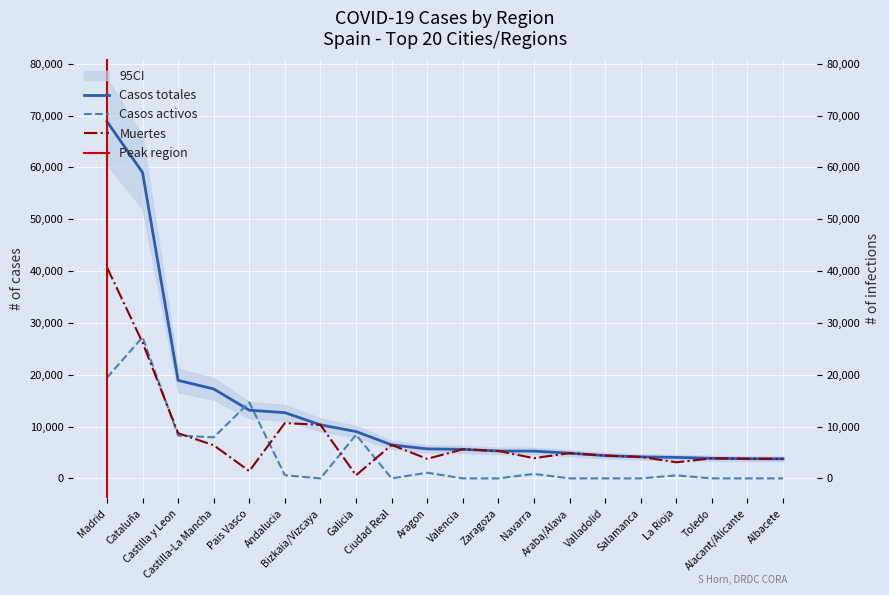

In Muertes, how many points are lower than both neighbors (excluding endpoints)?

5